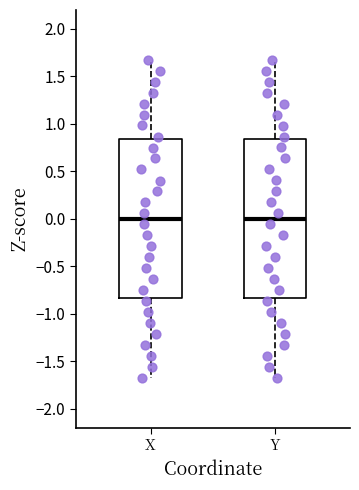

Where is the upper edge of the box for X on the y-axis? The values are not printed on the chart, so give them approximately, as read against the axis.

0.85